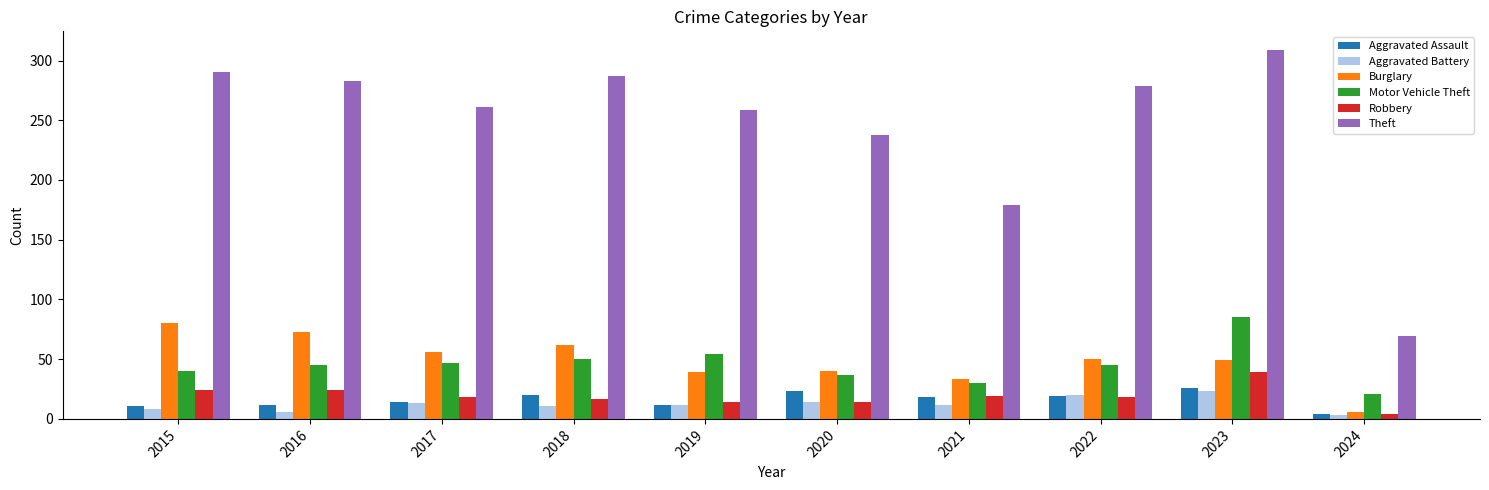

Is the value of Burglary at 2020 greater than the value of Aggravated Assault at 2021?

Yes